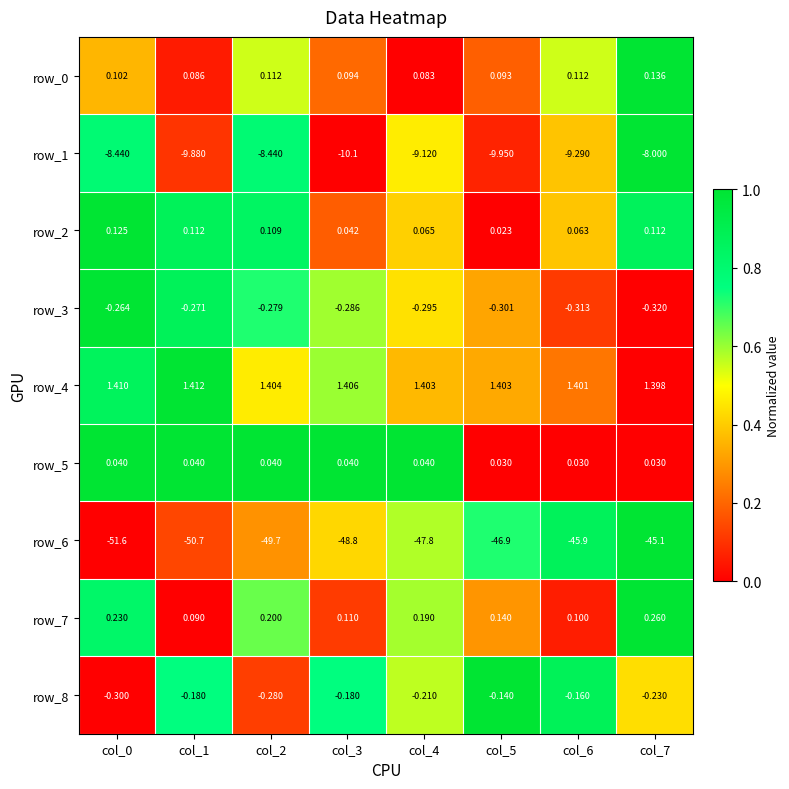

What is the sum of the row_3 values at col_7 and col_5?

-0.6